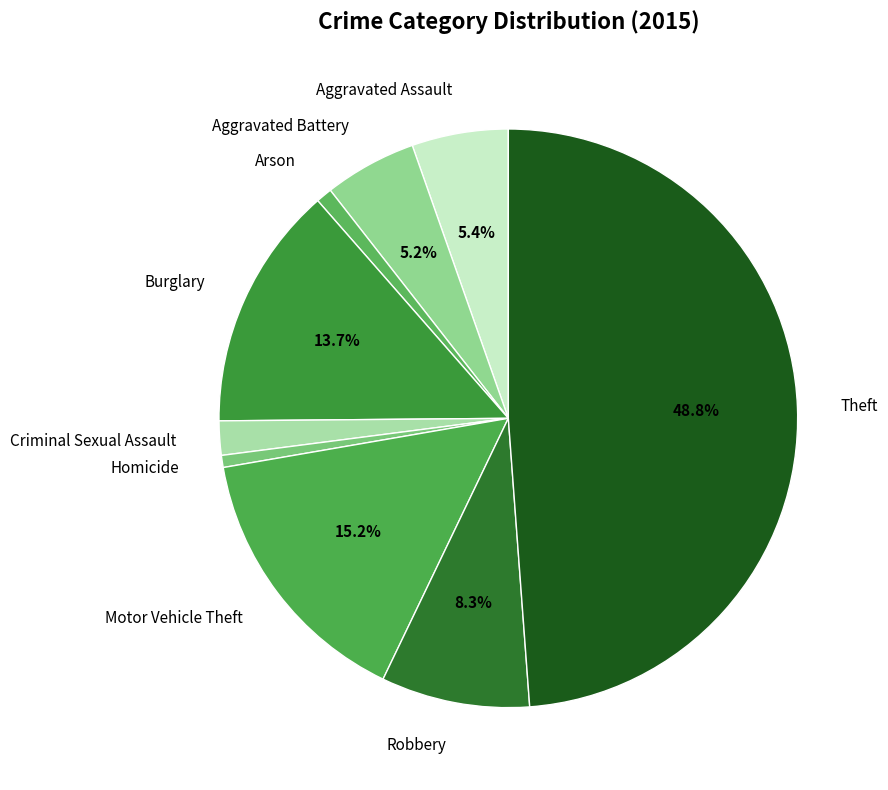

To the nearest percent, what portion does Aggravated Assault represent?

5%